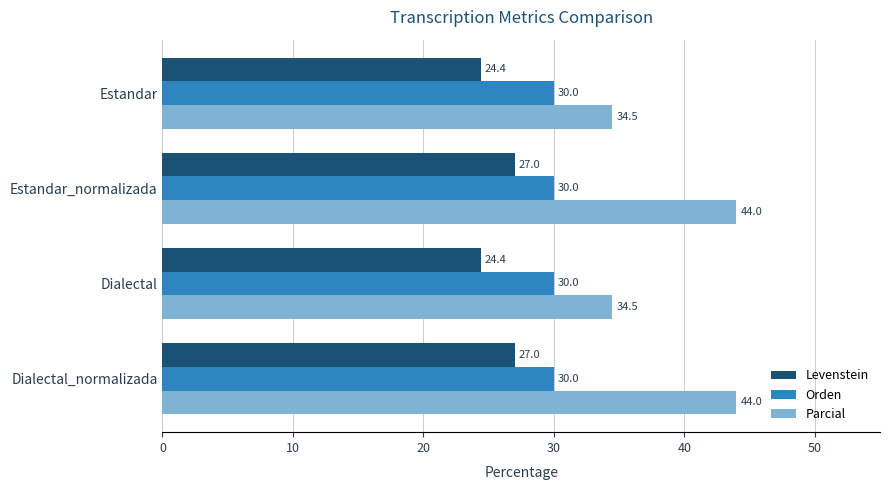

What is the difference between the maximum and second lowest values in the Parcial series?

9.5